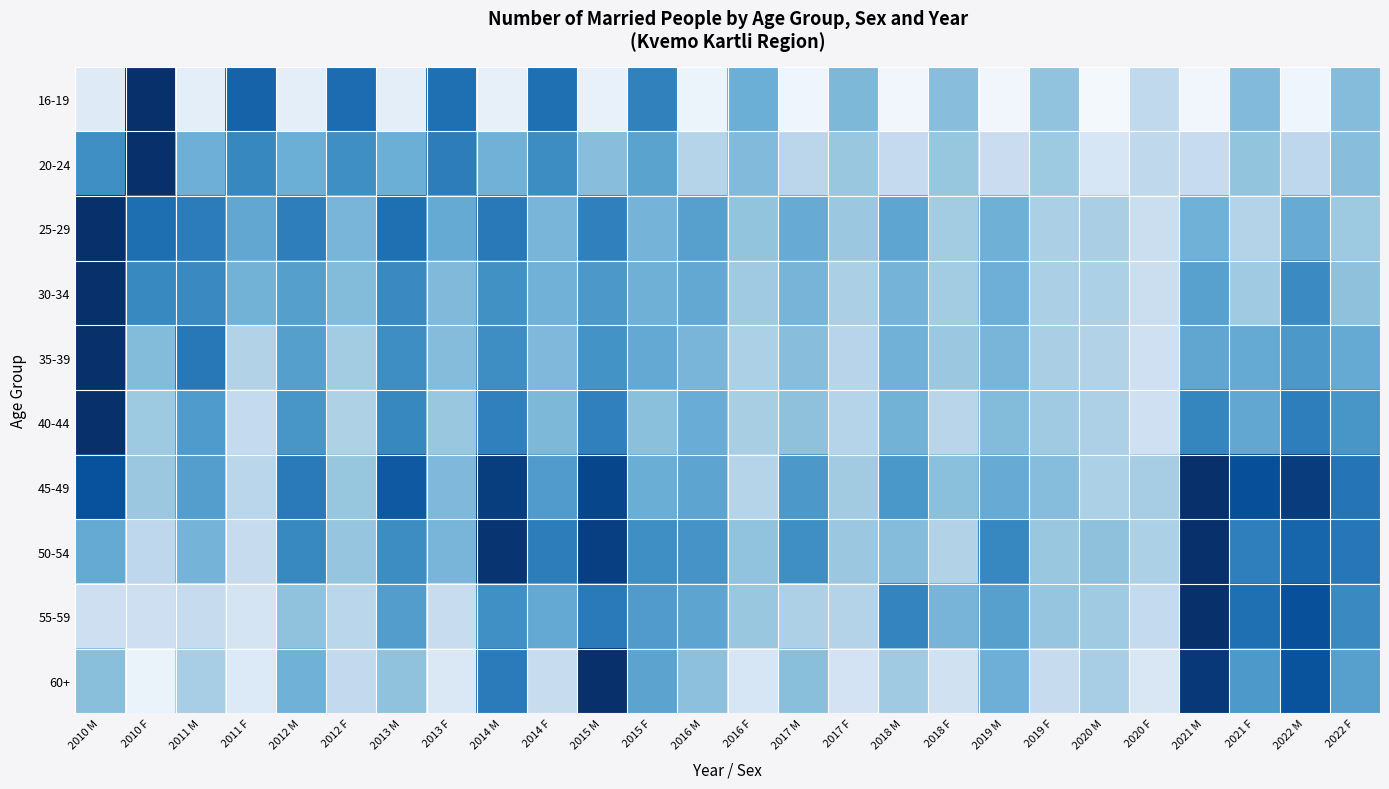

Reading left to right, extract all data points from this chart.

16-19: 2010 M=0.1	2010 F=1.0	2011 M=0.1	2011 F=0.8	2012 M=0.1	2012 F=0.8	2013 M=0.1	2013 F=0.8	2014 M=0.1	2014 F=0.8	2015 M=0.1	2015 F=0.7	2016 M=0.1	2016 F=0.5	2017 M=0.0	2017 F=0.5	2018 M=0.0	2018 F=0.4	2019 M=0.0	2019 F=0.4	2020 M=0.0	2020 F=0.3	2021 M=0.0	2021 F=0.4	2022 M=0.0	2022 F=0.4
20-24: 2010 M=0.6	2010 F=1.0	2011 M=0.5	2011 F=0.7	2012 M=0.5	2012 F=0.6	2013 M=0.5	2013 F=0.7	2014 M=0.5	2014 F=0.6	2015 M=0.4	2015 F=0.6	2016 M=0.3	2016 F=0.4	2017 M=0.3	2017 F=0.4	2018 M=0.3	2018 F=0.4	2019 M=0.2	2019 F=0.4	2020 M=0.2	2020 F=0.3	2021 M=0.2	2021 F=0.4	2022 M=0.3	2022 F=0.4
25-29: 2010 M=1.0	2010 F=0.8	2011 M=0.7	2011 F=0.5	2012 M=0.7	2012 F=0.5	2013 M=0.8	2013 F=0.5	2014 M=0.7	2014 F=0.5	2015 M=0.7	2015 F=0.5	2016 M=0.6	2016 F=0.4	2017 M=0.5	2017 F=0.4	2018 M=0.5	2018 F=0.4	2019 M=0.5	2019 F=0.3	2020 M=0.3	2020 F=0.2	2021 M=0.5	2021 F=0.3	2022 M=0.5	2022 F=0.4
30-34: 2010 M=1.0	2010 F=0.7	2011 M=0.7	2011 F=0.5	2012 M=0.6	2012 F=0.4	2013 M=0.7	2013 F=0.4	2014 M=0.6	2014 F=0.5	2015 M=0.6	2015 F=0.5	2016 M=0.5	2016 F=0.4	2017 M=0.5	2017 F=0.3	2018 M=0.5	2018 F=0.4	2019 M=0.5	2019 F=0.3	2020 M=0.3	2020 F=0.2	2021 M=0.6	2021 F=0.4	2022 M=0.6	2022 F=0.4
35-39: 2010 M=1.0	2010 F=0.4	2011 M=0.7	2011 F=0.3	2012 M=0.6	2012 F=0.4	2013 M=0.6	2013 F=0.4	2014 M=0.6	2014 F=0.5	2015 M=0.6	2015 F=0.5	2016 M=0.5	2016 F=0.3	2017 M=0.4	2017 F=0.3	2018 M=0.5	2018 F=0.4	2019 M=0.5	2019 F=0.3	2020 M=0.3	2020 F=0.2	2021 M=0.5	2021 F=0.5	2022 M=0.6	2022 F=0.5
40-44: 2010 M=1.0	2010 F=0.4	2011 M=0.6	2011 F=0.3	2012 M=0.6	2012 F=0.3	2013 M=0.7	2013 F=0.4	2014 M=0.7	2014 F=0.5	2015 M=0.7	2015 F=0.4	2016 M=0.5	2016 F=0.3	2017 M=0.4	2017 F=0.3	2018 M=0.5	2018 F=0.3	2019 M=0.4	2019 F=0.4	2020 M=0.3	2020 F=0.2	2021 M=0.7	2021 F=0.5	2022 M=0.7	2022 F=0.6
45-49: 2010 M=0.9	2010 F=0.4	2011 M=0.6	2011 F=0.3	2012 M=0.7	2012 F=0.4	2013 M=0.8	2013 F=0.5	2014 M=0.9	2014 F=0.6	2015 M=0.9	2015 F=0.5	2016 M=0.5	2016 F=0.3	2017 M=0.6	2017 F=0.4	2018 M=0.6	2018 F=0.4	2019 M=0.5	2019 F=0.4	2020 M=0.3	2020 F=0.4	2021 M=1.0	2021 F=0.9	2022 M=1.0	2022 F=0.7
50-54: 2010 M=0.5	2010 F=0.3	2011 M=0.5	2011 F=0.2	2012 M=0.7	2012 F=0.4	2013 M=0.6	2013 F=0.5	2014 M=1.0	2014 F=0.7	2015 M=0.9	2015 F=0.6	2016 M=0.6	2016 F=0.4	2017 M=0.6	2017 F=0.4	2018 M=0.4	2018 F=0.3	2019 M=0.7	2019 F=0.4	2020 M=0.4	2020 F=0.3	2021 M=1.0	2021 F=0.7	2022 M=0.8	2022 F=0.7
55-59: 2010 M=0.2	2010 F=0.2	2011 M=0.2	2011 F=0.2	2012 M=0.4	2012 F=0.3	2013 M=0.6	2013 F=0.2	2014 M=0.6	2014 F=0.5	2015 M=0.7	2015 F=0.6	2016 M=0.5	2016 F=0.4	2017 M=0.3	2017 F=0.3	2018 M=0.7	2018 F=0.5	2019 M=0.6	2019 F=0.4	2020 M=0.4	2020 F=0.3	2021 M=1.0	2021 F=0.8	2022 M=0.9	2022 F=0.7
60+: 2010 M=0.4	2010 F=0.1	2011 M=0.3	2011 F=0.1	2012 M=0.5	2012 F=0.3	2013 M=0.4	2013 F=0.1	2014 M=0.7	2014 F=0.2	2015 M=1.0	2015 F=0.5	2016 M=0.4	2016 F=0.2	2017 M=0.4	2017 F=0.2	2018 M=0.4	2018 F=0.2	2019 M=0.5	2019 F=0.2	2020 M=0.3	2020 F=0.1	2021 M=1.0	2021 F=0.6	2022 M=0.9	2022 F=0.6